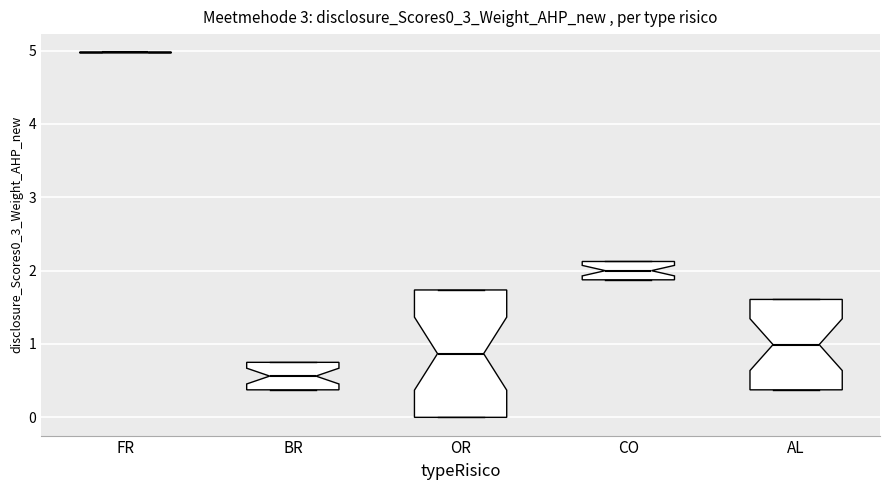

Which box is the tallest, from its lower edge to its upper edge?

OR